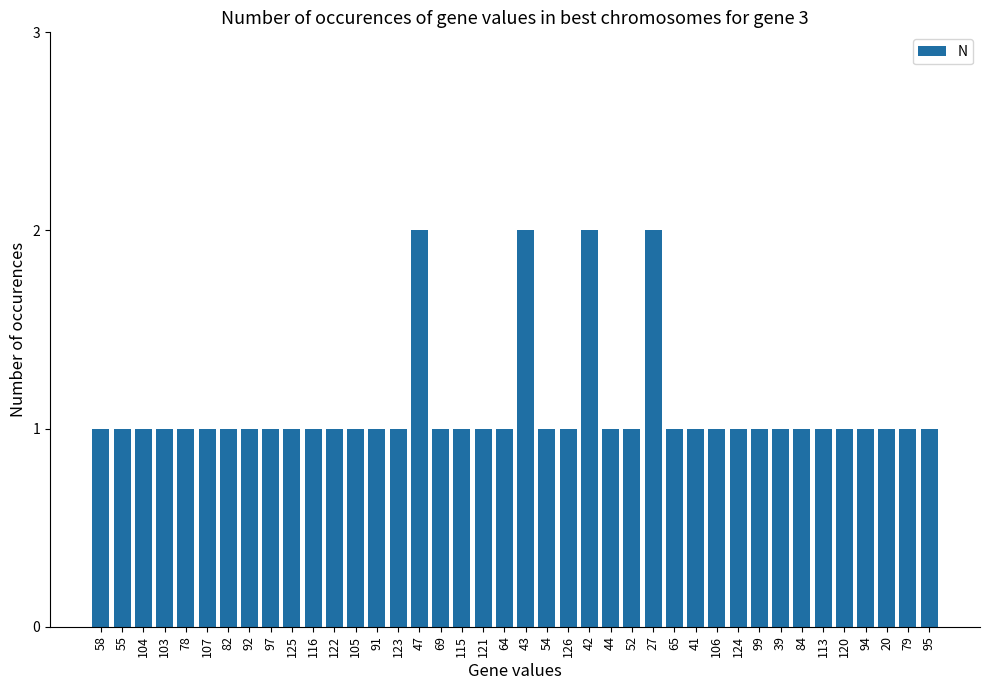

Does the chart contain any negative values?

No